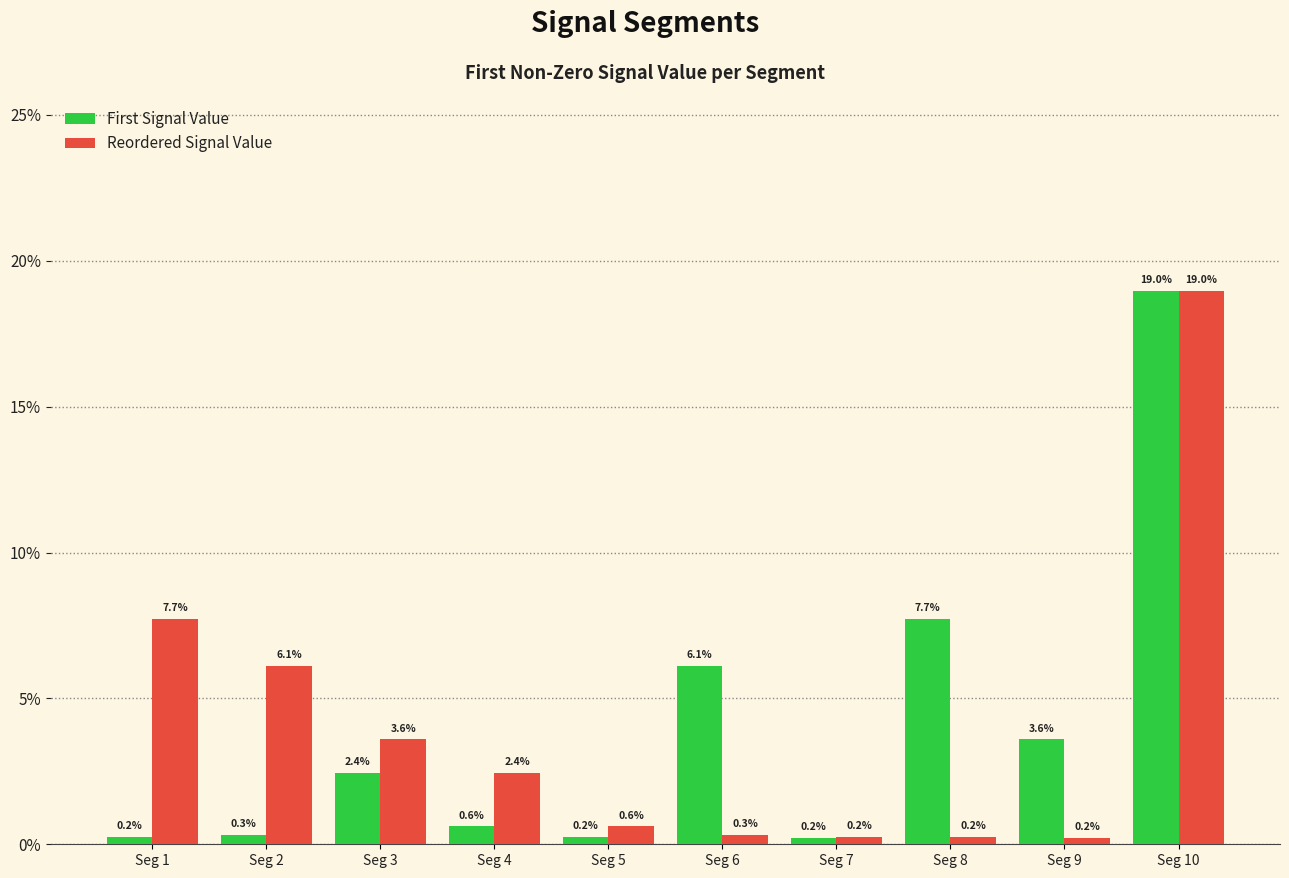

What are all the series names shown in the legend?

First Signal Value, Reordered Signal Value